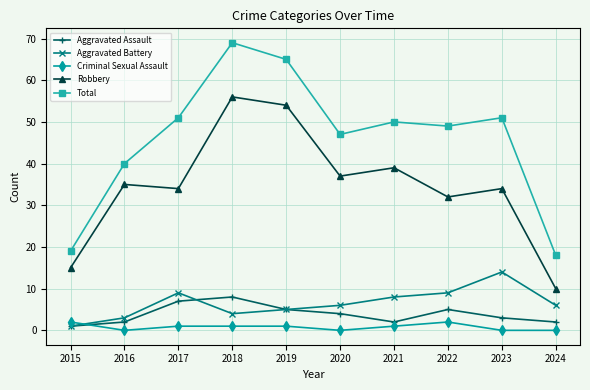

True or false: Aggravated Assault and Total cross at least once.

False